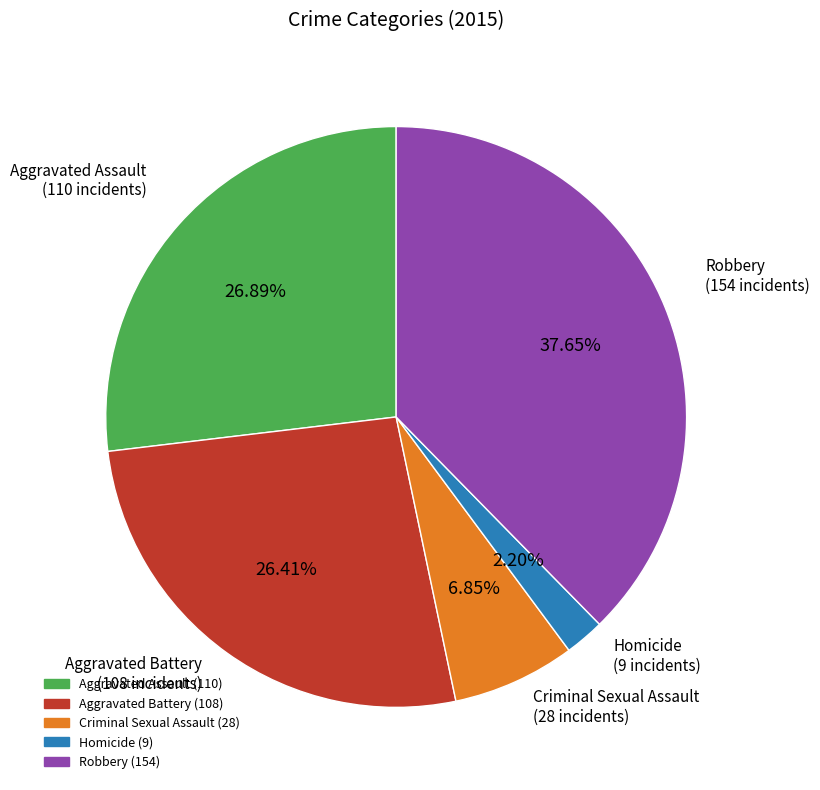

To the nearest percent, what portion does Aggravated Assault represent?

27%